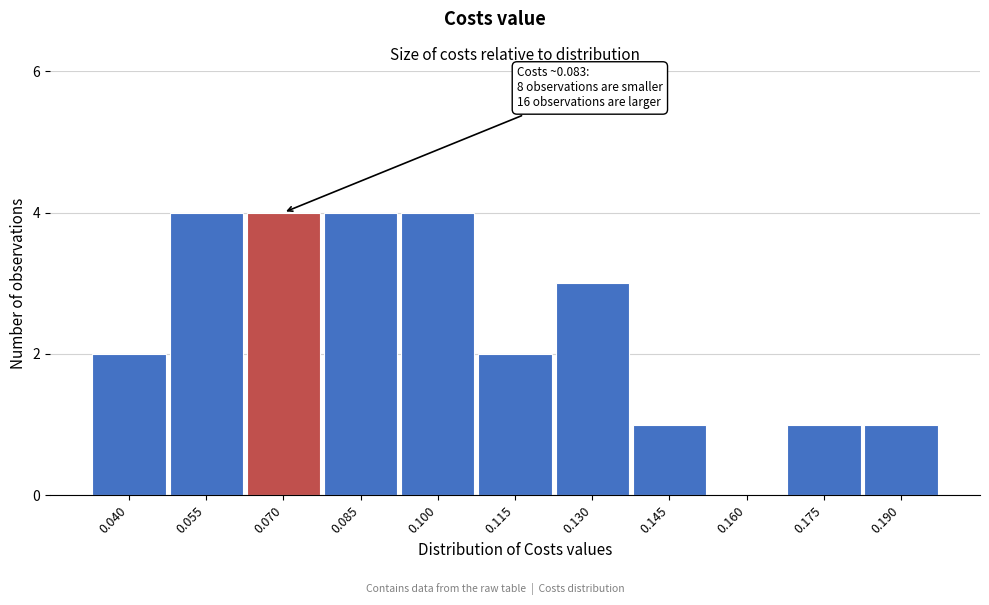

Reading right to left, what are all the values shown in this chart?

0.190=1	0.175=1	0.160=0	0.145=1	0.130=3	0.115=2	0.100=4	0.085=4	0.070=4	0.055=4	0.040=2